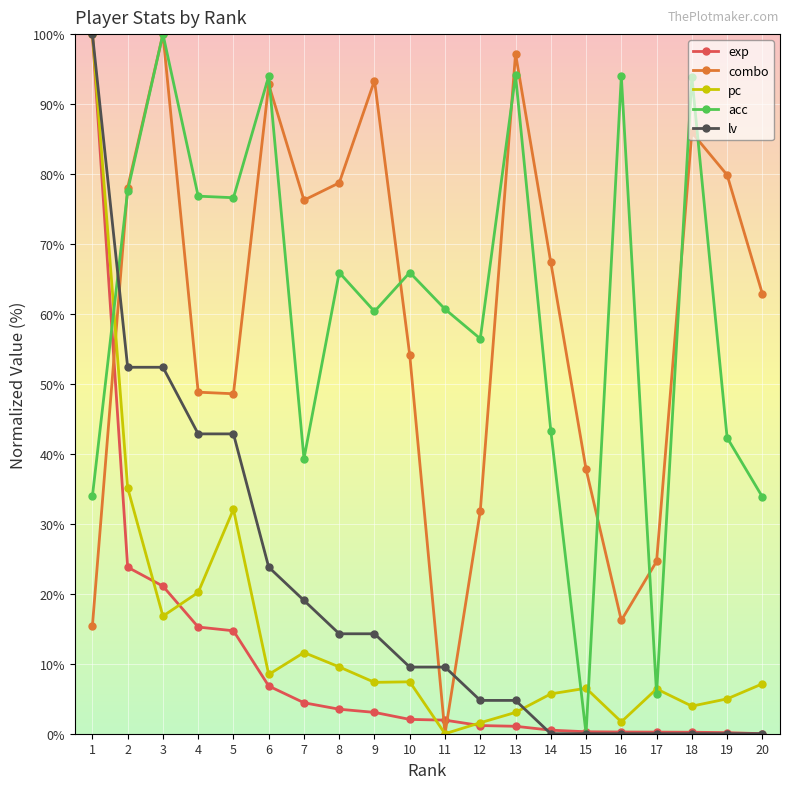

At 13, list the series in order from smallest to largest.

exp, pc, lv, acc, combo